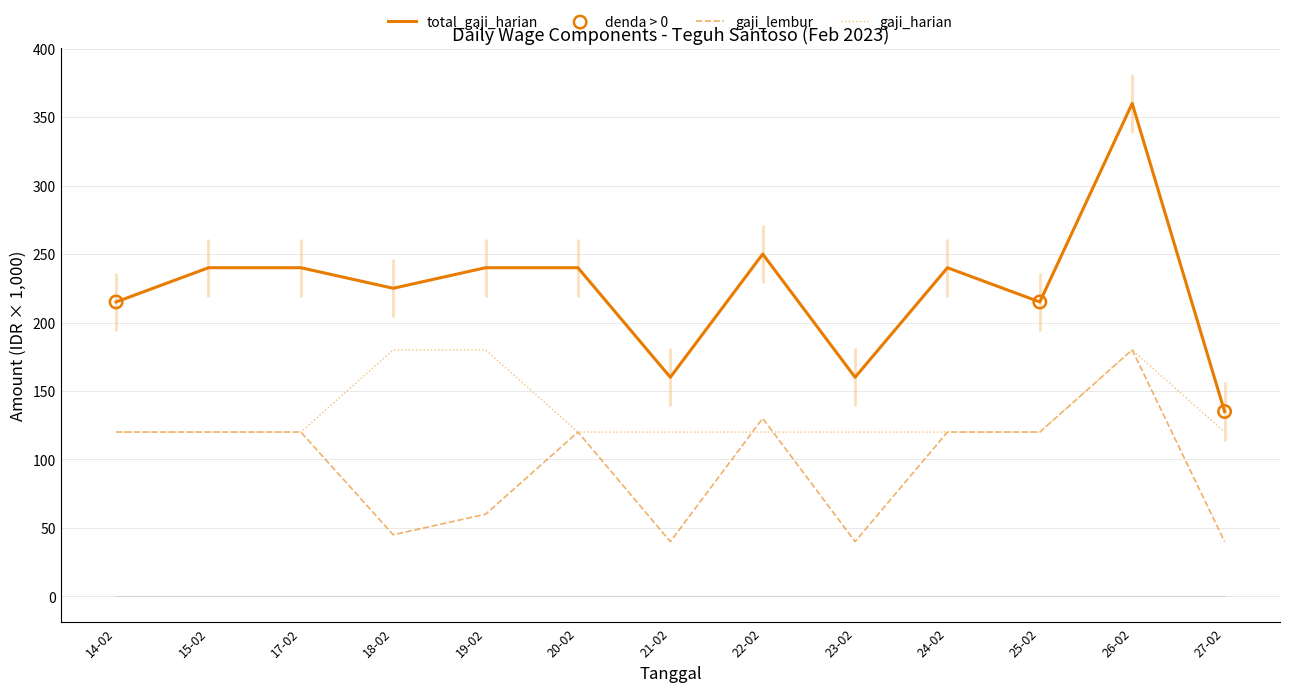

What is the spread (max minus min) of values at 23-02?

120